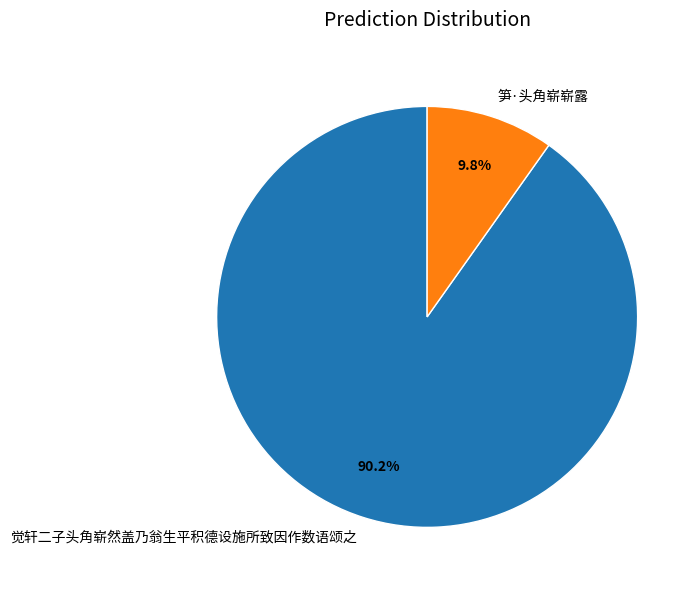

Rank the categories by value from lowest to highest.

笋·头角崭崭露, 觉轩二子头角崭然盖乃翁生平积德设施所致因作数语颂之